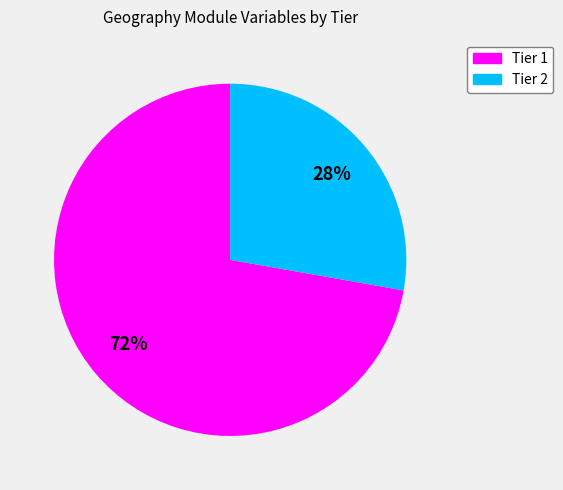

Does Tier 2 account for over 50% of the chart?

No